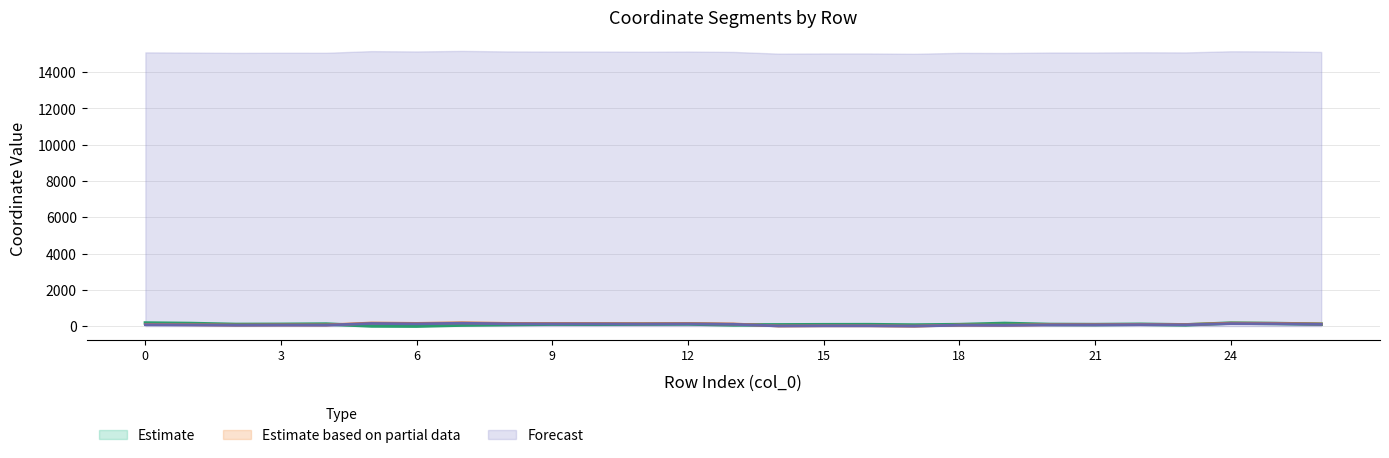

Does the chart display data point markers on the line(s)?

No